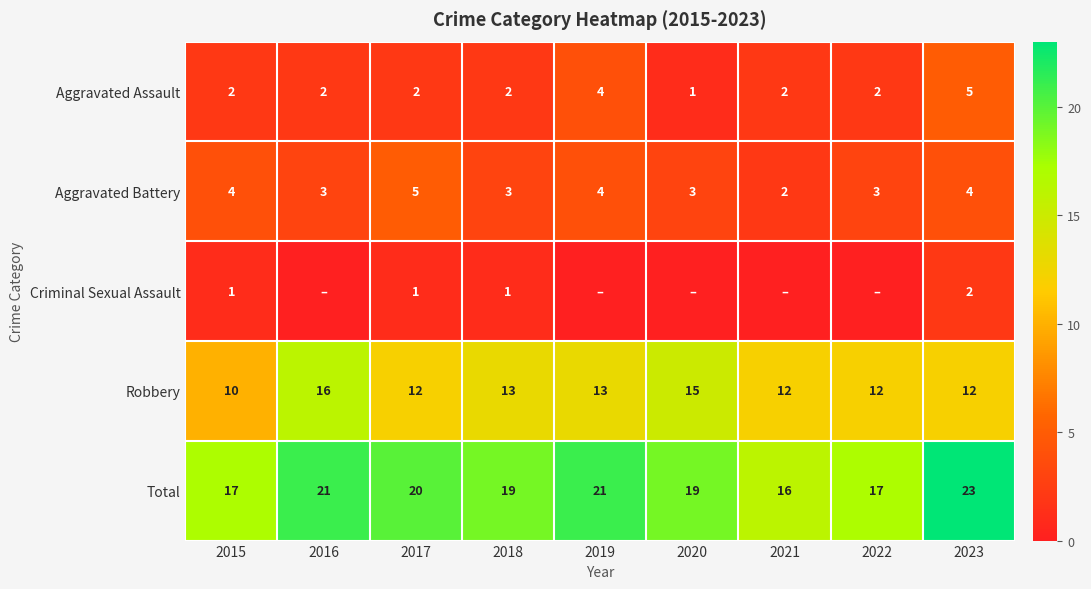

Between 2021 and 2019, which is larger?

2019